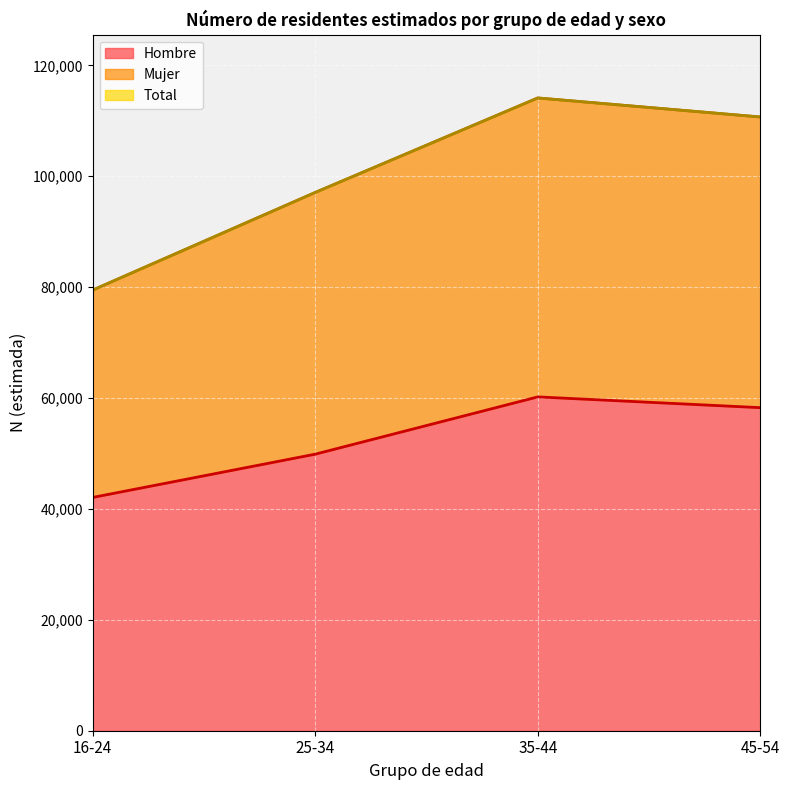

What is the difference between the Total N (estimada) values at 16-24 and 45-54?

31222